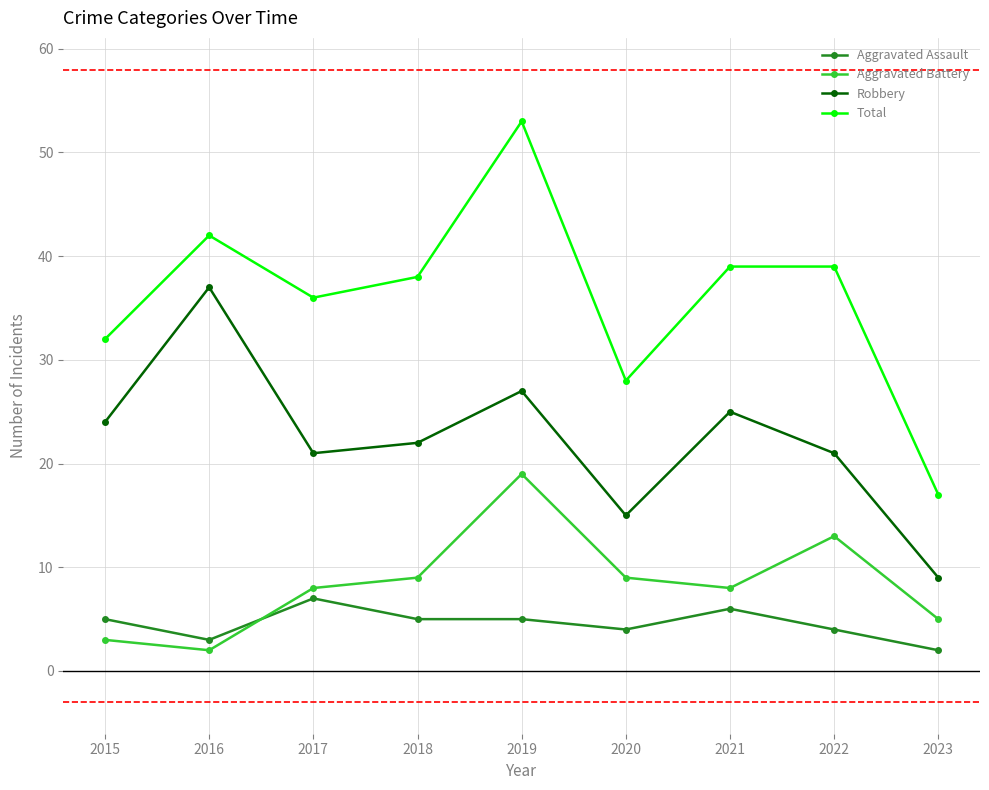

True or false: Total and Aggravated Assault intersect in this chart.

False